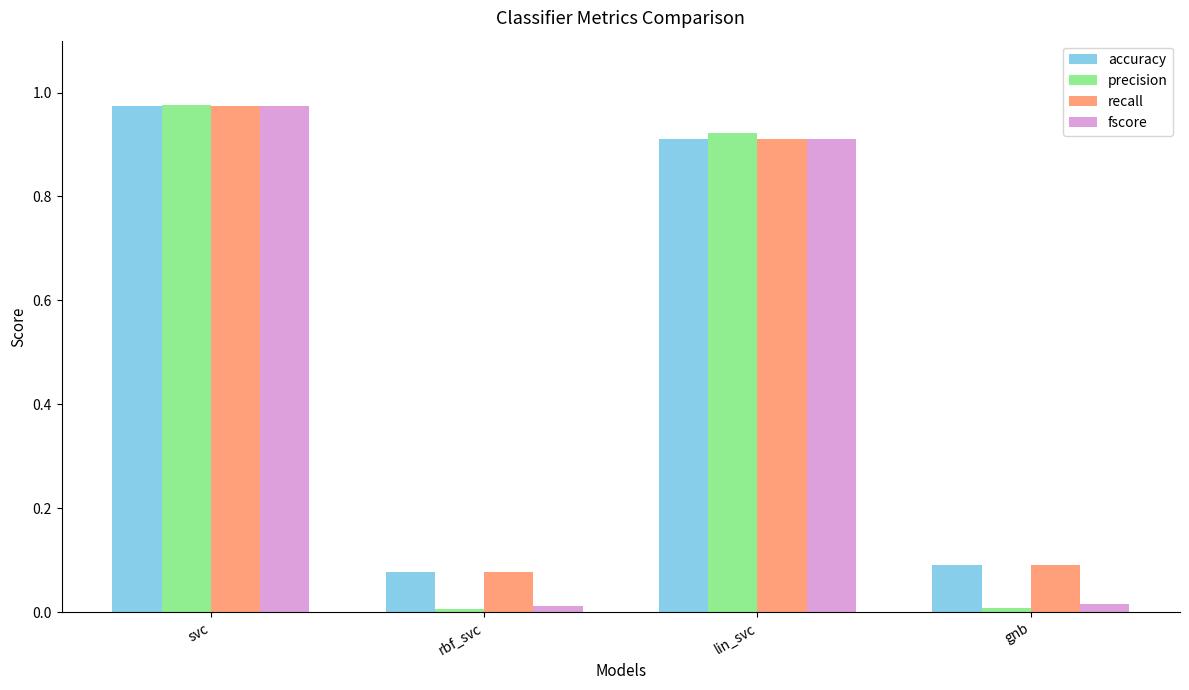

Which label corresponds to the largest value in the chart?

svc